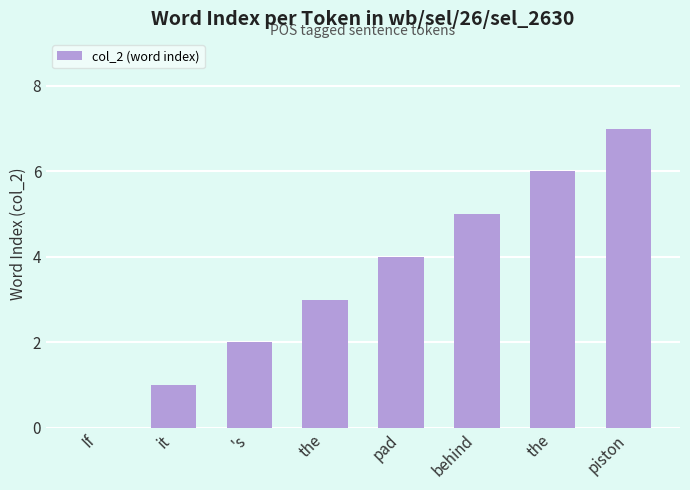

True or false: the data shows 10 at the.

False